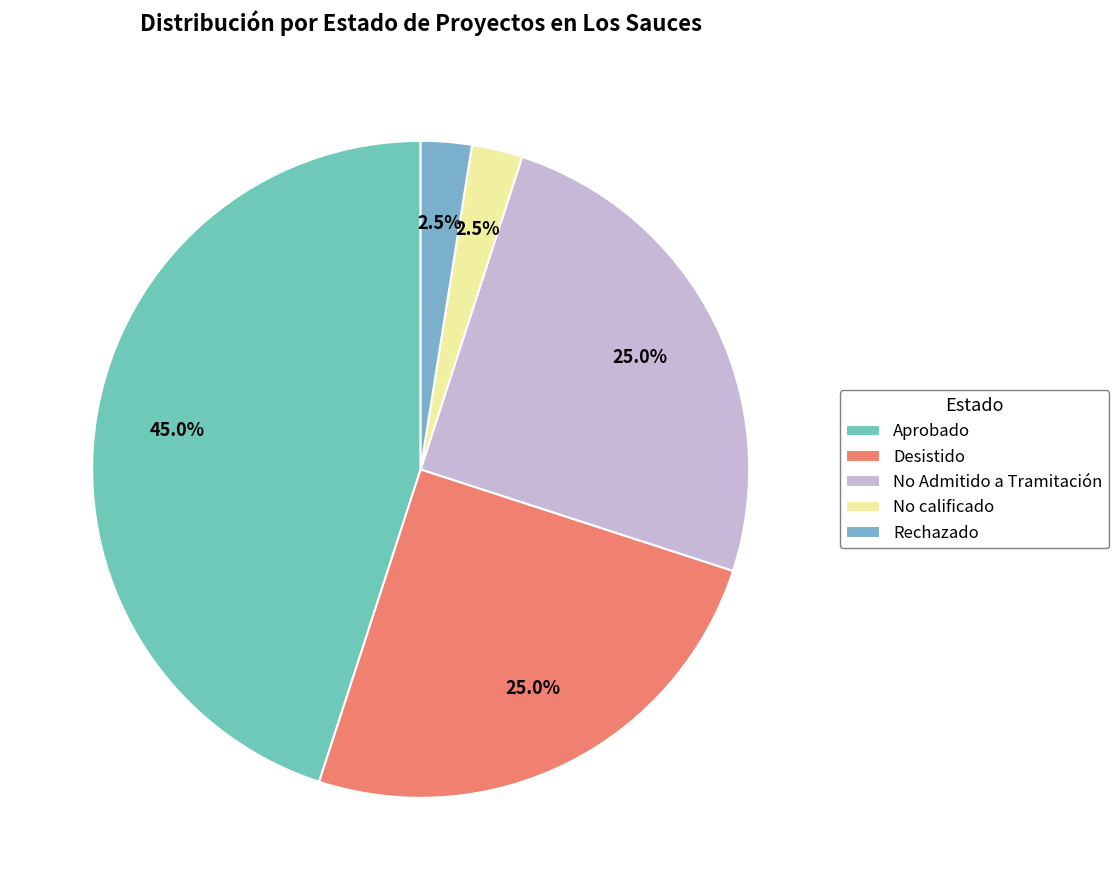

Which has a higher value, Aprobado or No Admitido a Tramitación?

Aprobado